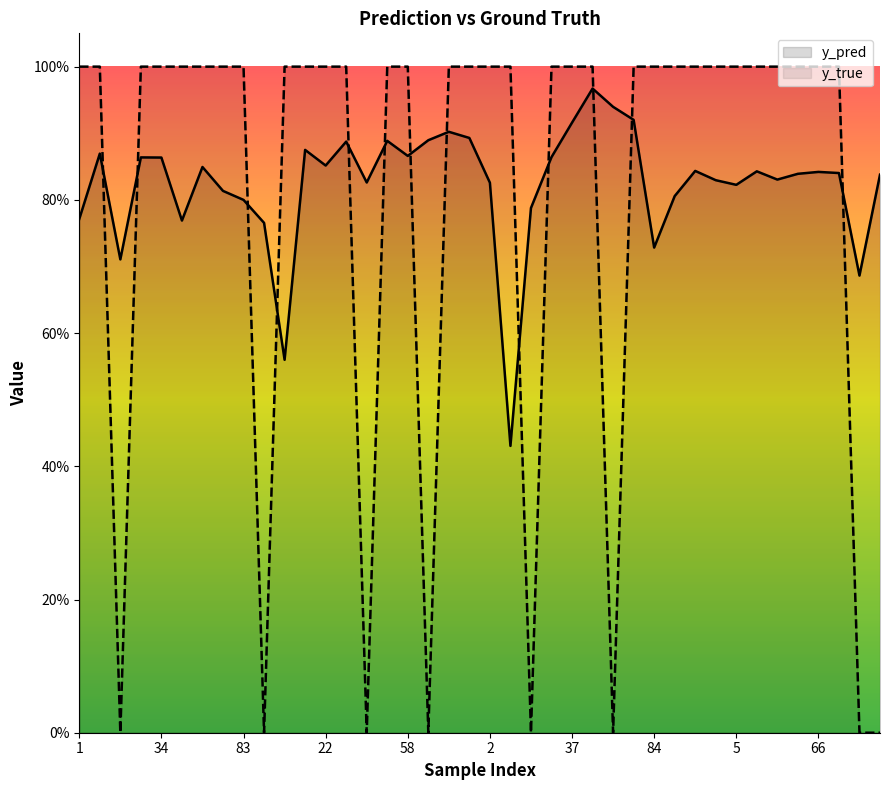

What is the minimum value for y_pred?

0.4